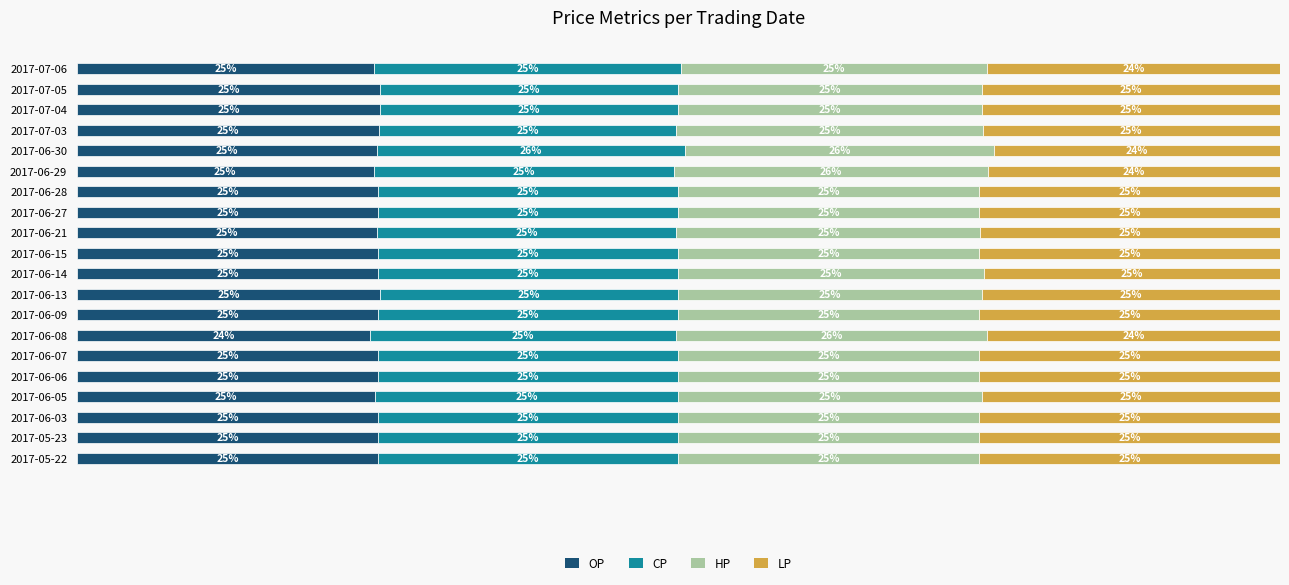

At which label does OP reach its minimum?

2017-06-08